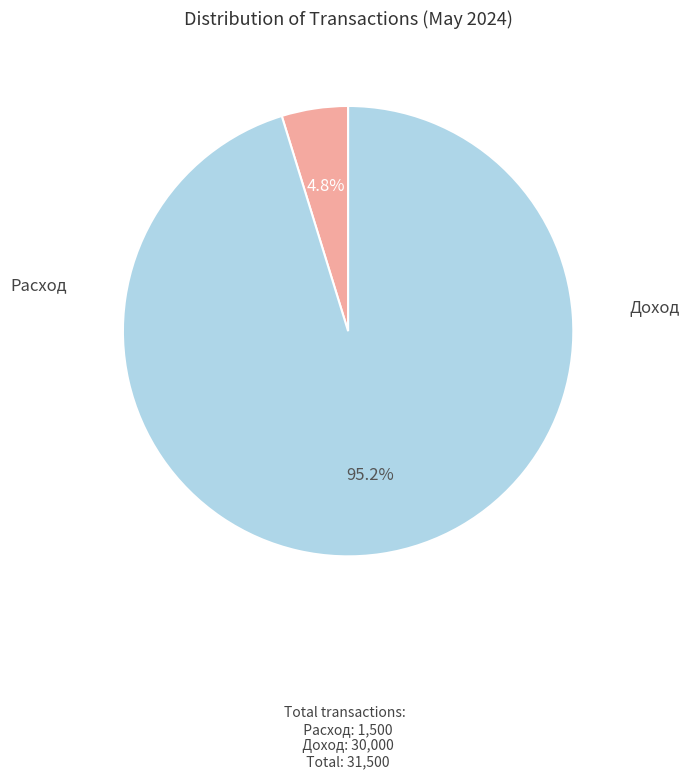

Is there any slice that represents more than half of the pie?

Yes